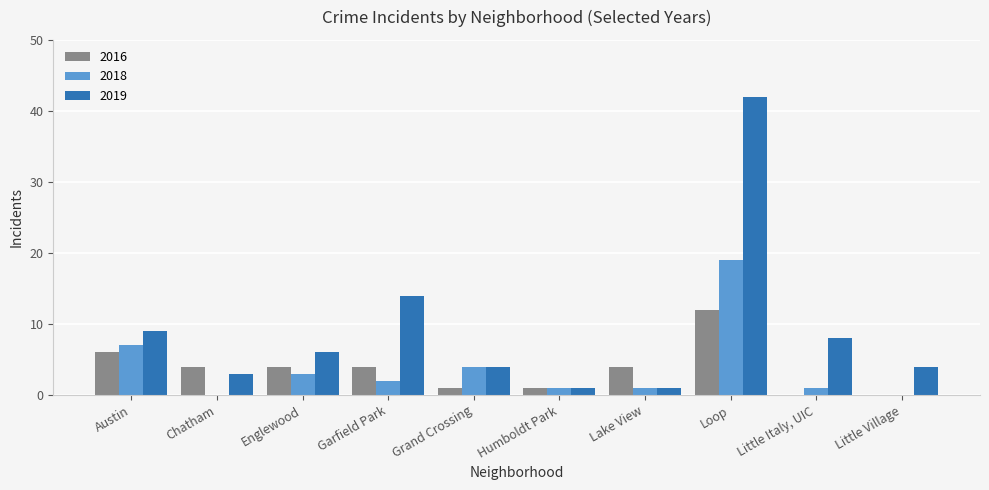

What is the total value across all series at Humboldt Park?

3